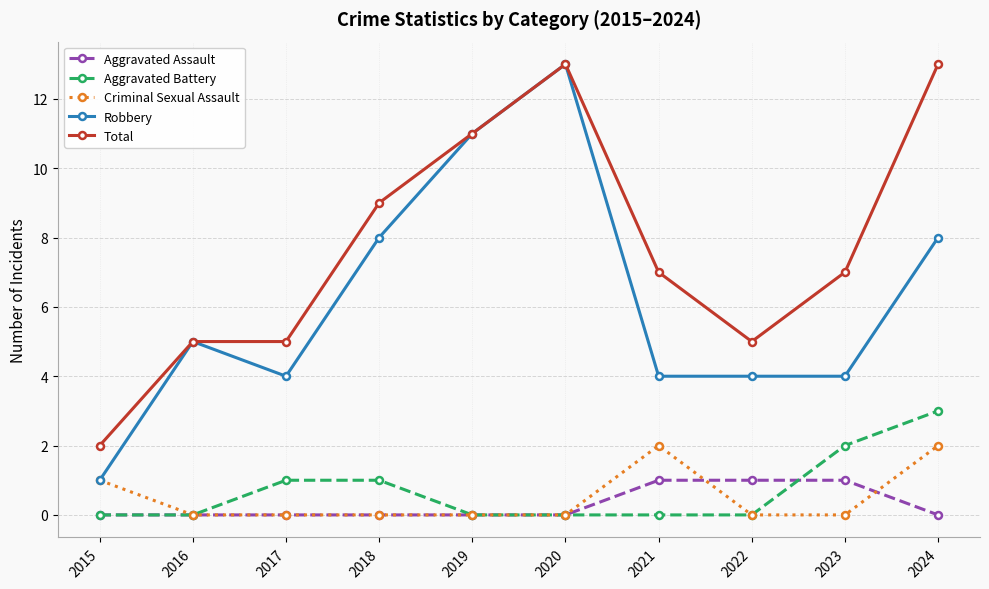

What is the difference between the Aggravated Assault values at 2021 and 2015?

1